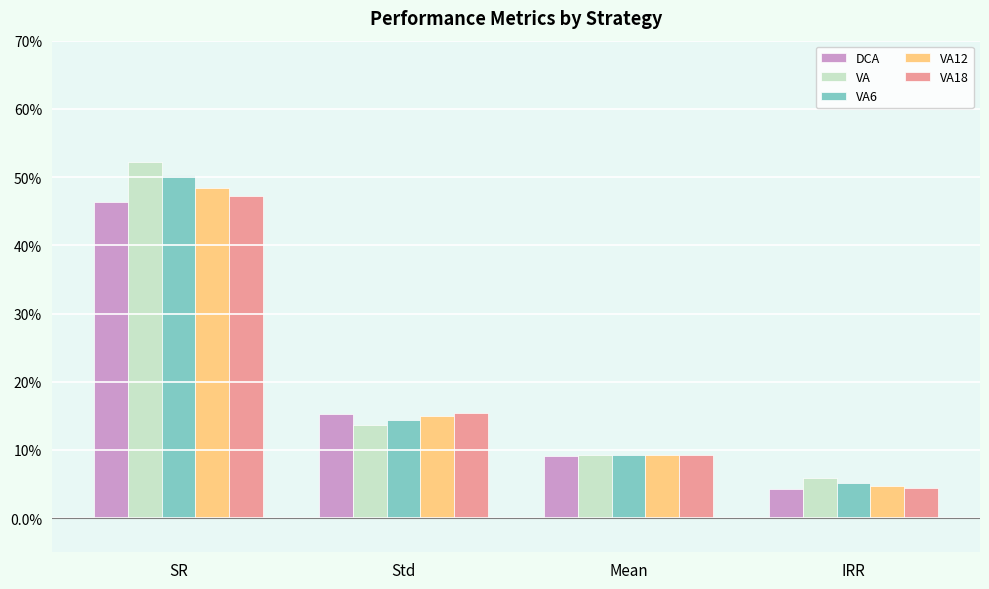

What is the sum of all VA6 values?

0.8